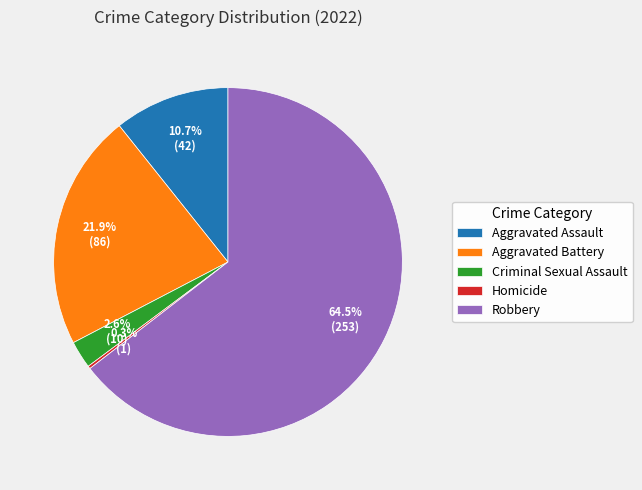

Which slice is the largest?

Robbery